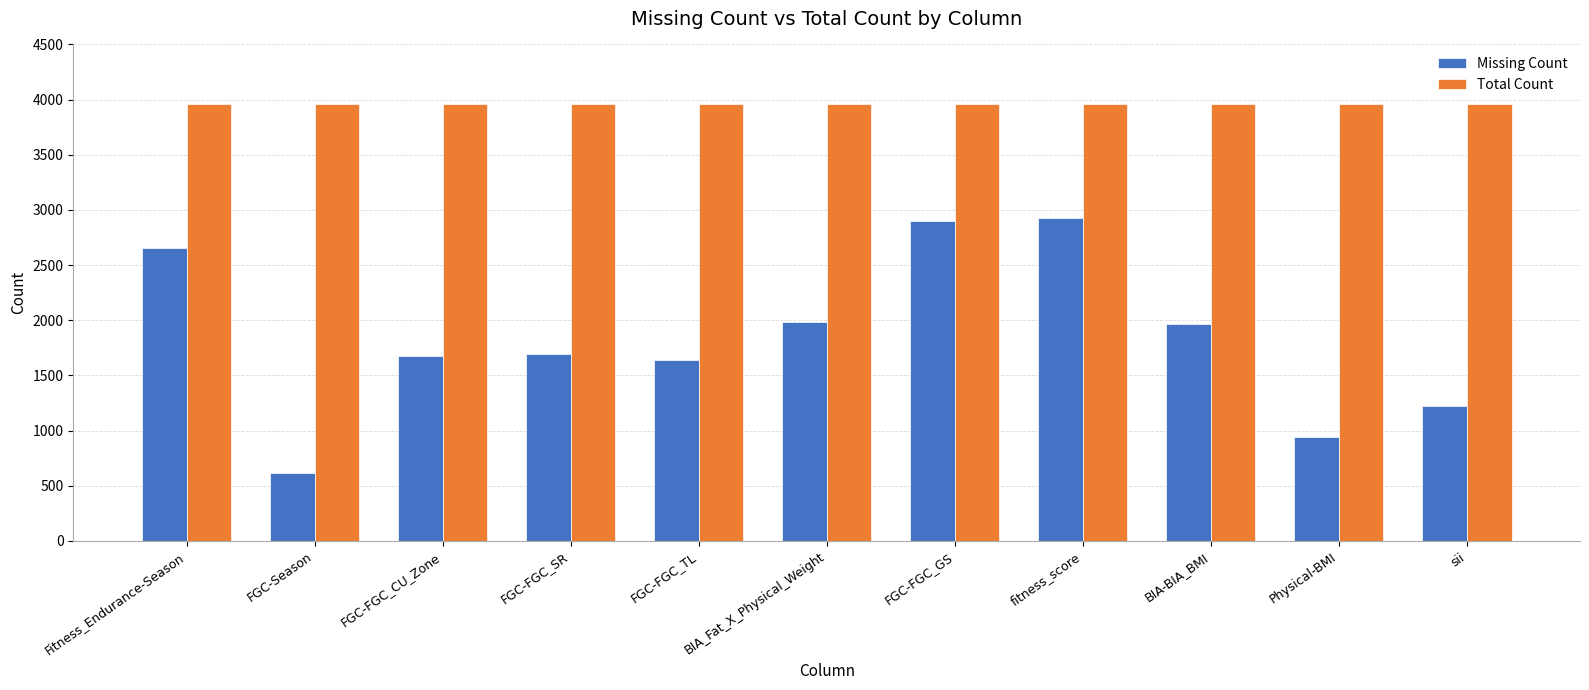

Are the bars grouped side by side (vs. stacked)?

Yes